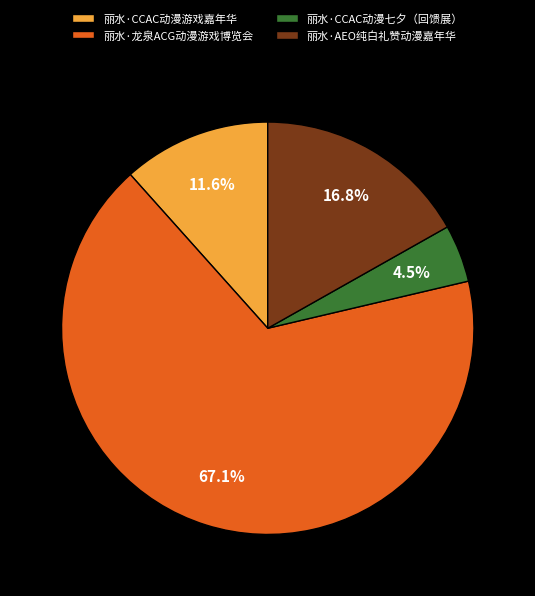

True or false: 丽水·AEO纯白礼赞动漫嘉年华 accounts for 17% of the total.

True